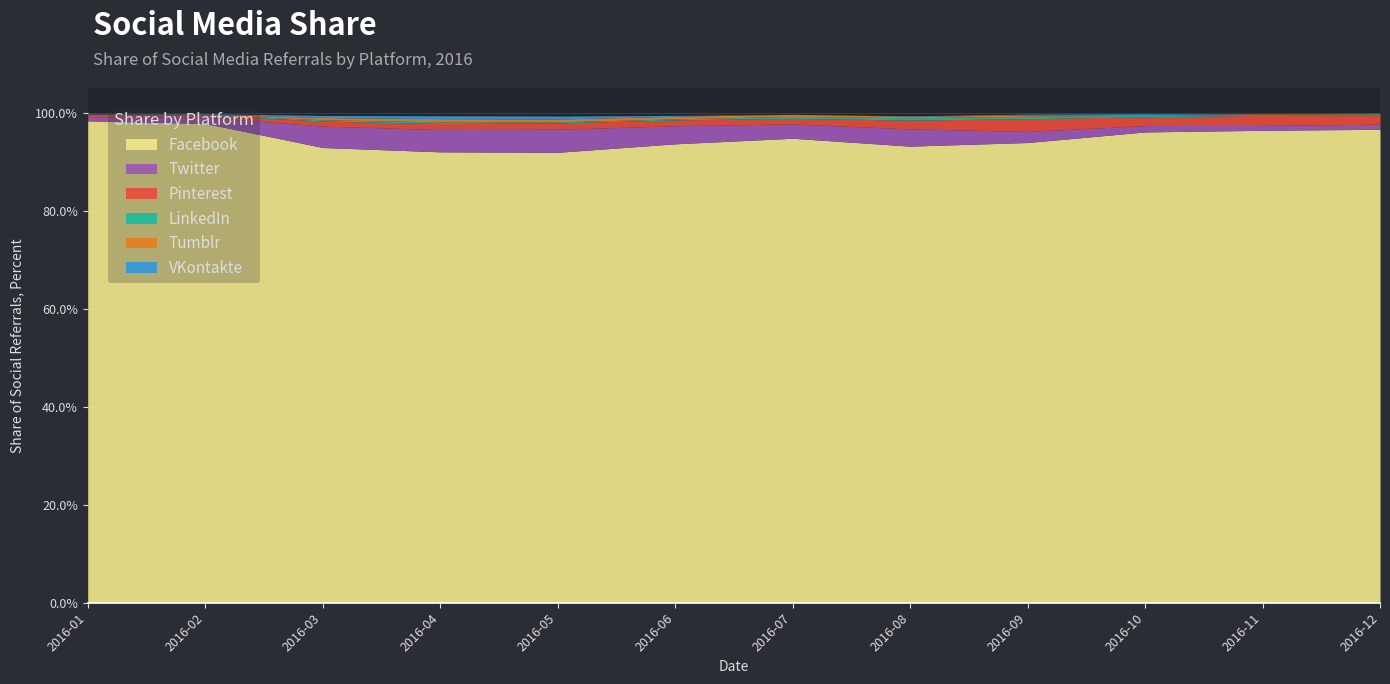

The value of Facebook at 2016-01 is 44.8. True or false?

False